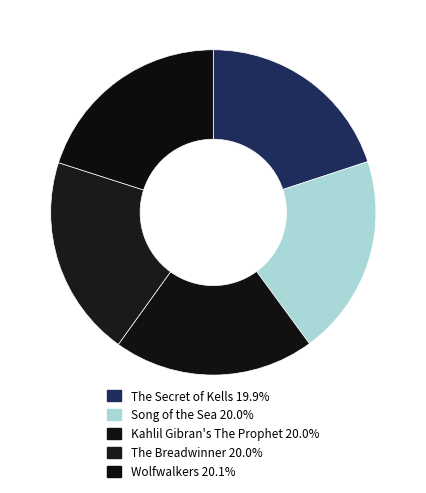

To the nearest percent, what portion does Song of the Sea represent?

20%